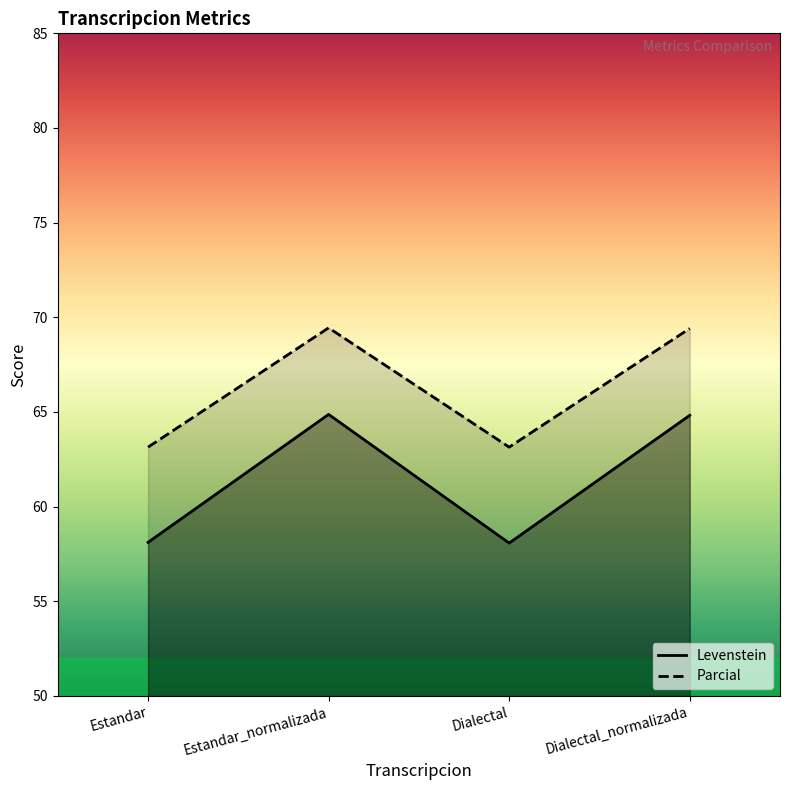

The value of Parcial at Dialectal is 109.1. True or false?

False